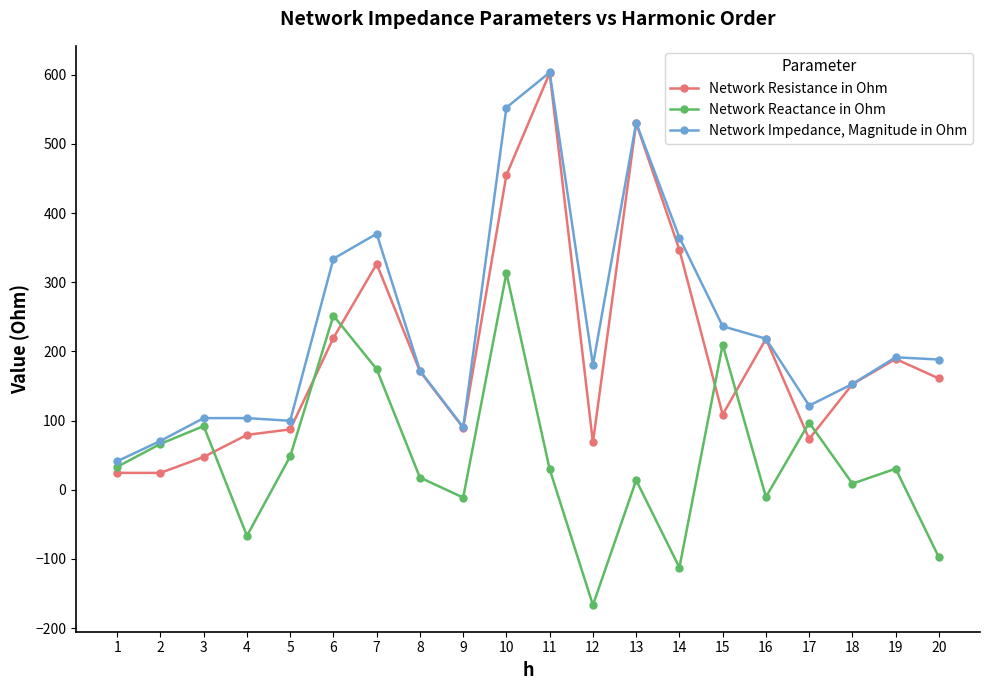

Rank the series at 17 from lowest to highest value.

Network Resistance in Ohm, Network Reactance in Ohm, Network Impedance, Magnitude in Ohm